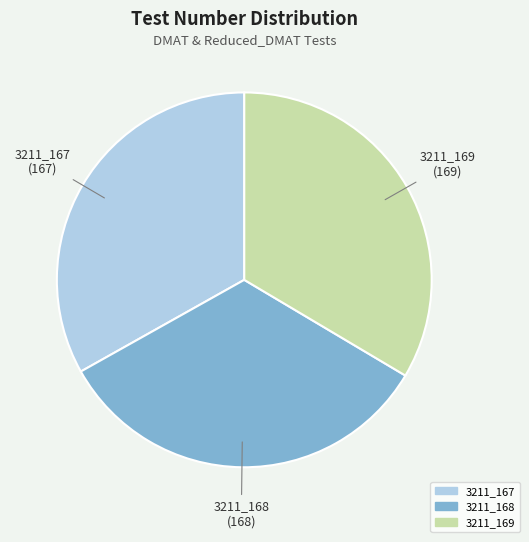

Count the number of slices in the pie.

3